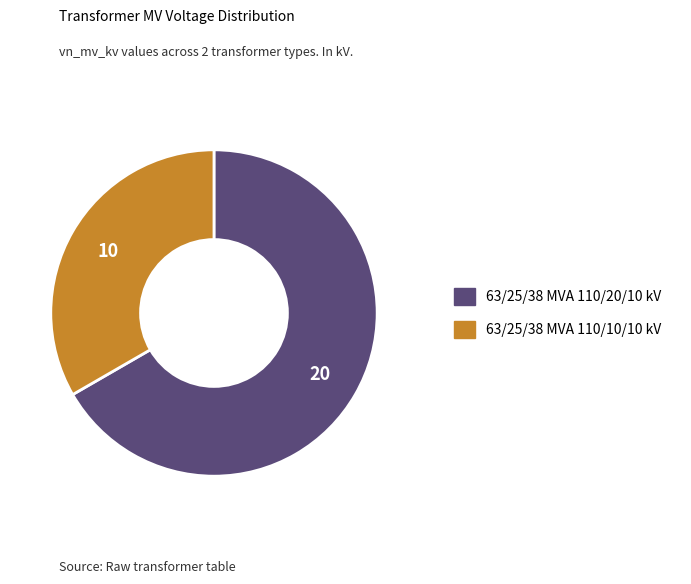

What is the largest slice in the pie chart?

63/25/38 MVA 110/20/10 kV